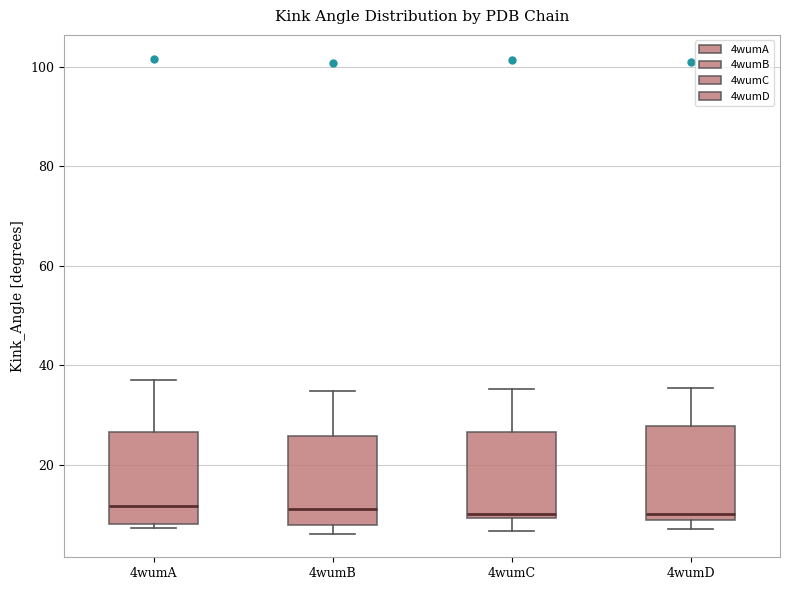

Where is the lower edge of the box for 4wumA on the y-axis? The values are not printed on the chart, so give them approximately, as read against the axis.

8